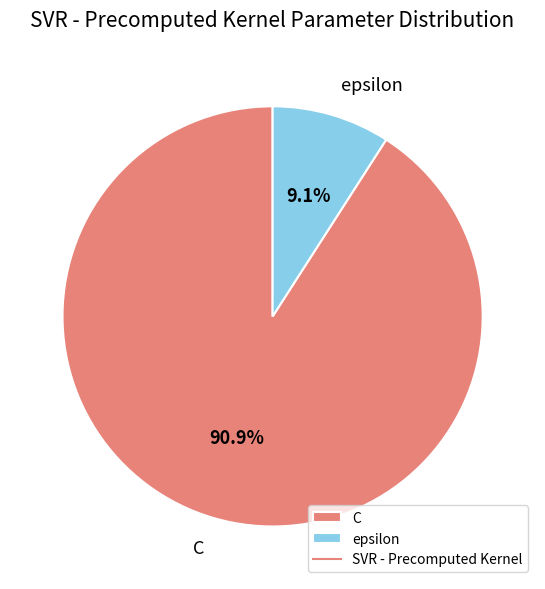

How many slices are in this pie chart?

2